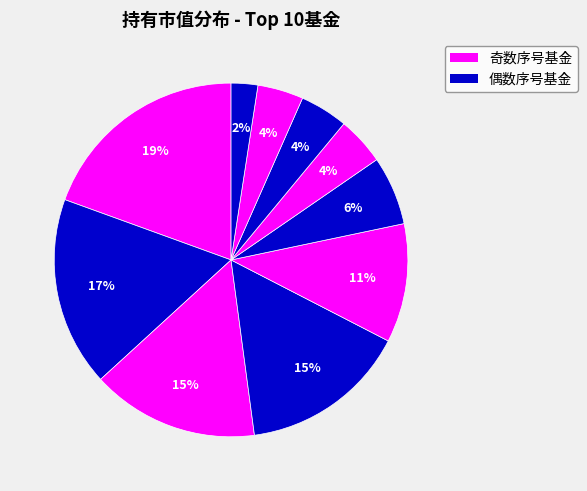

How many slices are in this pie chart?

10